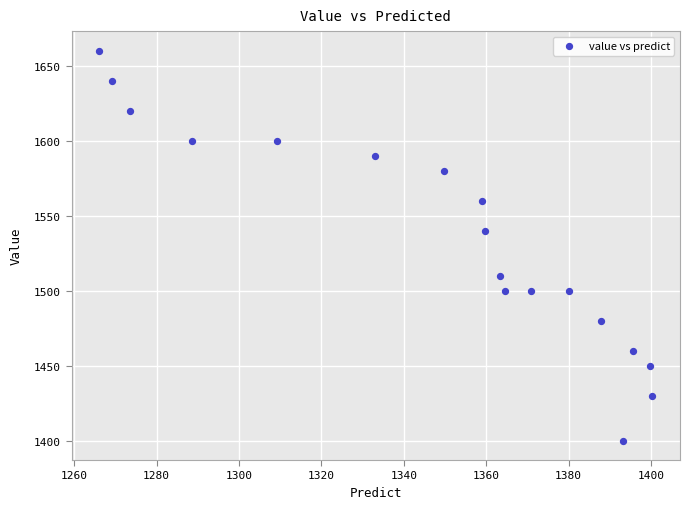

What is the range of Y values (max minus min)?

260